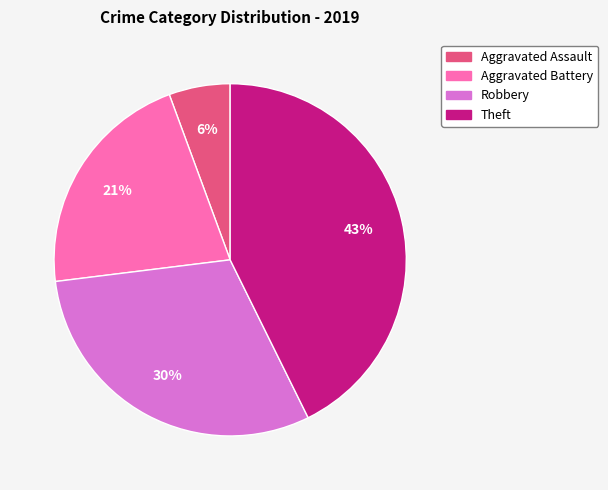

Do Robbery and Aggravated Battery together represent more than half of the pie?

Yes